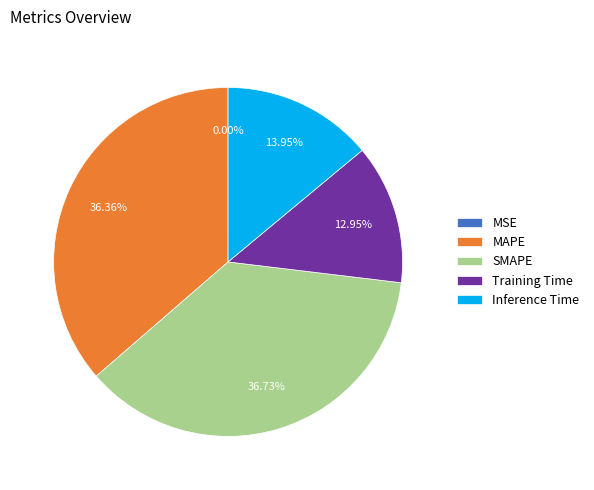

To the nearest percent, what portion does SMAPE represent?

37%